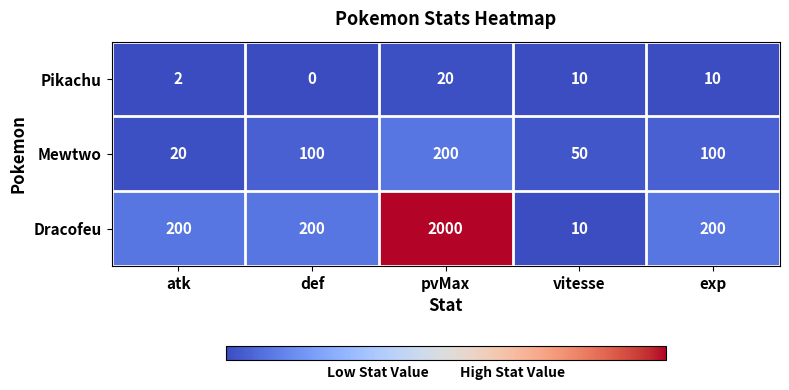

Which category has the highest value across all series?

pvMax